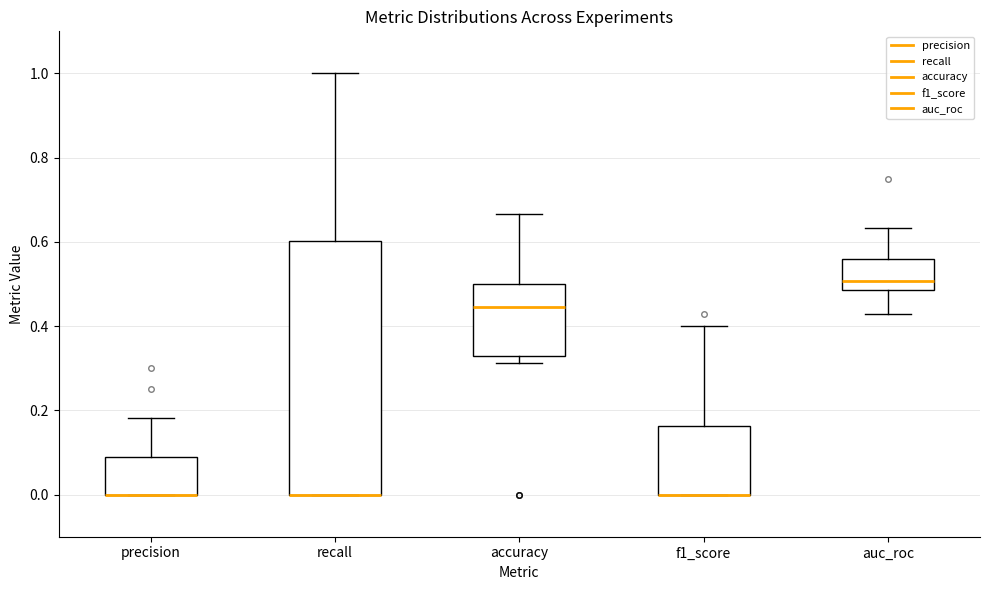

Reading left to right, read every box against the y-axis: the position of its median line, the range the box covers, and the ends of its whiskers. The values are not printed on the chart, so give them approximately, as read against the axis.

precision: median 0.00 (drawn on the box's lower edge), box 0.00 to 0.10, whiskers 0.00 to 0.18
recall: median 0.00 (drawn on the box's lower edge), box 0.00 to 0.60, whiskers 0.00 to 1.00
accuracy: median 0.44, box 0.32 to 0.50, whiskers 0.32 (just below the box's lower edge) to 0.66
f1_score: median 0.00 (drawn on the box's lower edge), box 0.00 to 0.16, whiskers 0.00 to 0.40
auc_roc: median 0.50, box 0.48 to 0.56, whiskers 0.44 to 0.64